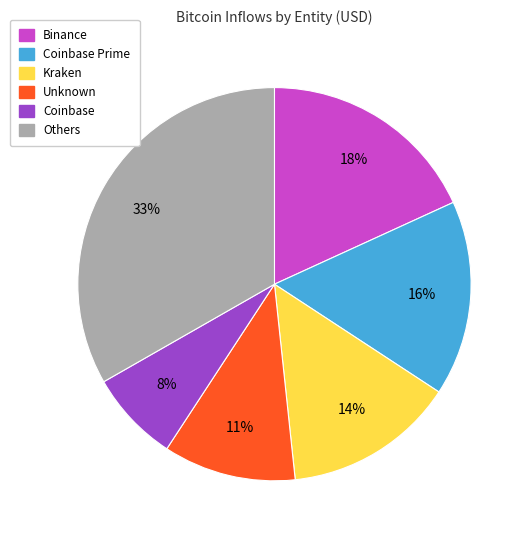

To the nearest percent, what is the average slice percentage?

17%